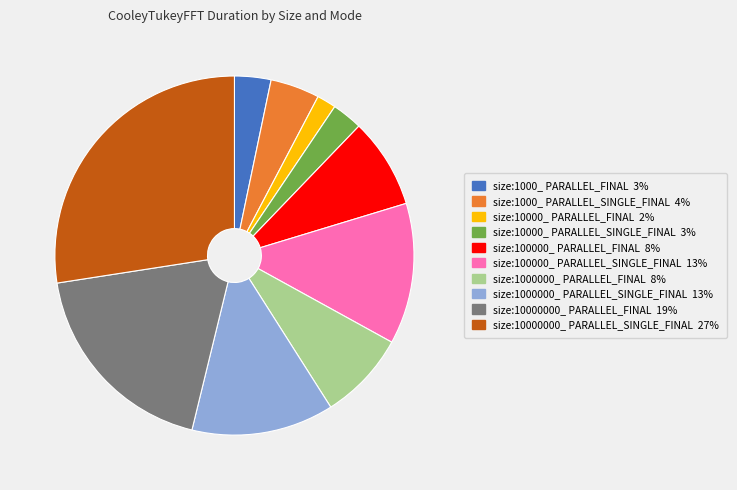

Which has a higher value, size:10000_ PARALLEL_SINGLE_FINAL or size:100000_ PARALLEL_FINAL?

size:100000_ PARALLEL_FINAL